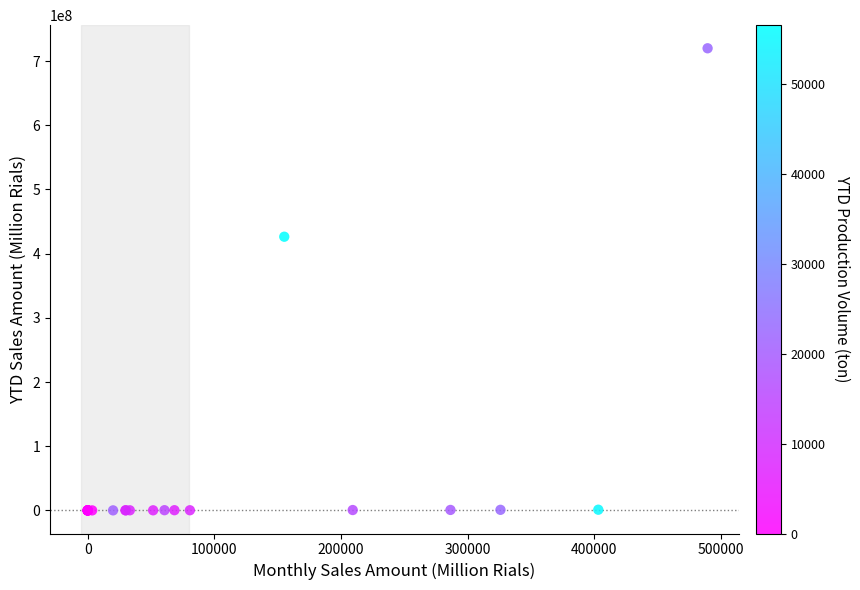

What Y value in the scatter plot is closest to 359989123?

426384482